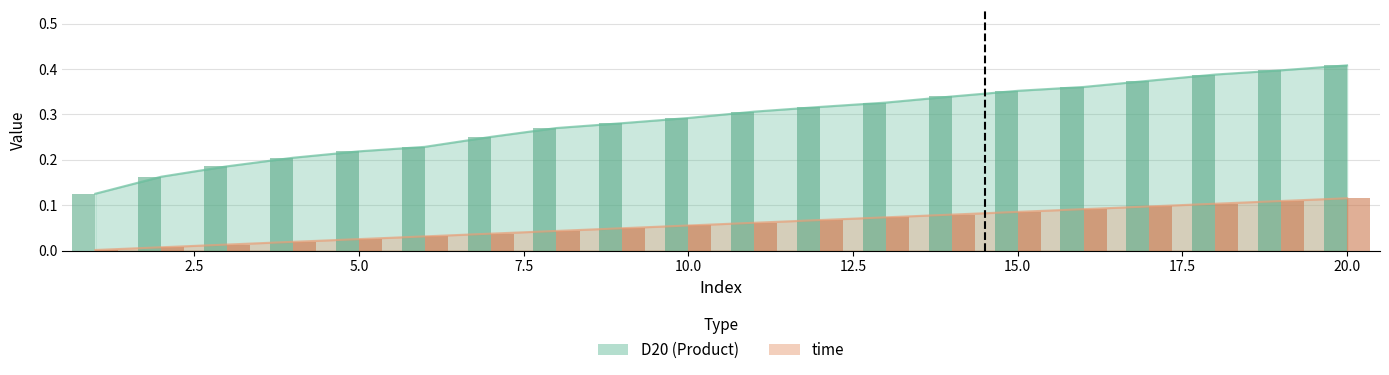

What is the total value across all series at 7?

0.3